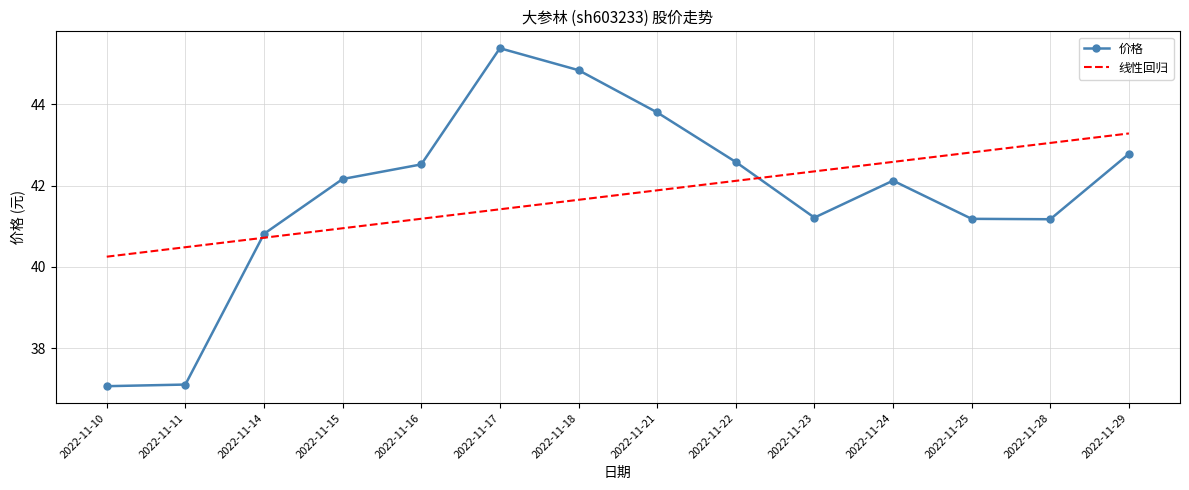

At which label does 线性回归 reach its minimum?

2022-11-10